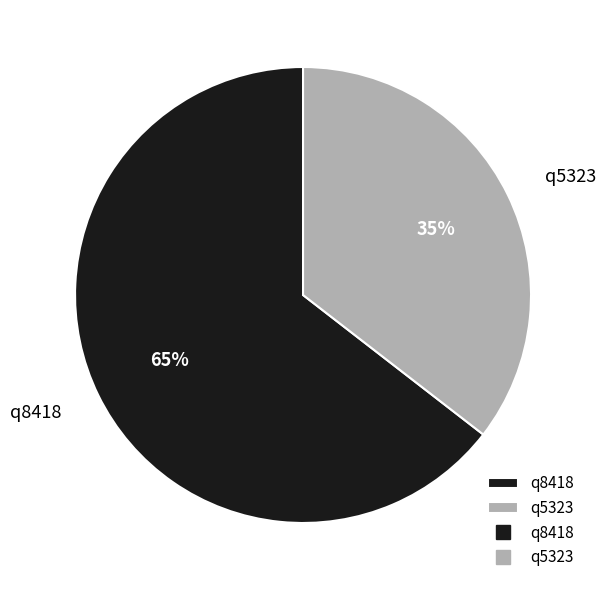

To the nearest percent, what percentage of the pie is q5323?

35%